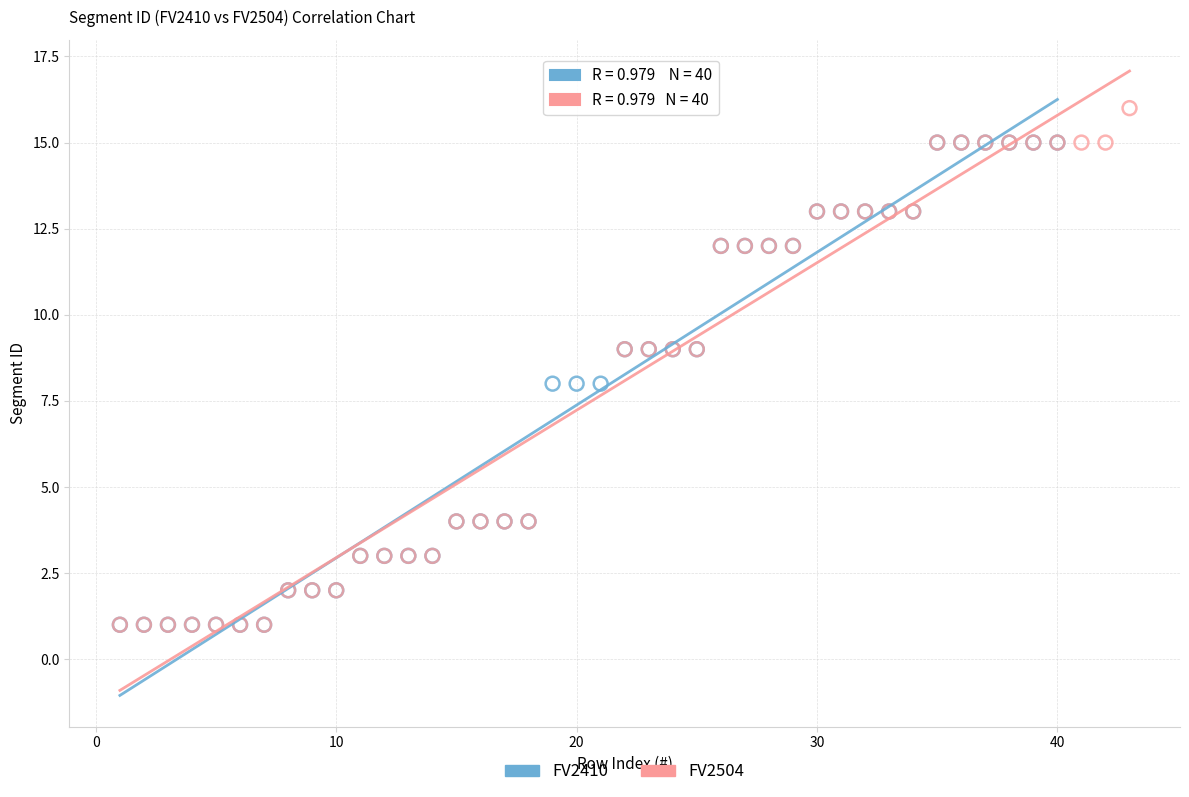

Which series contains the highest Y value?

FV2504